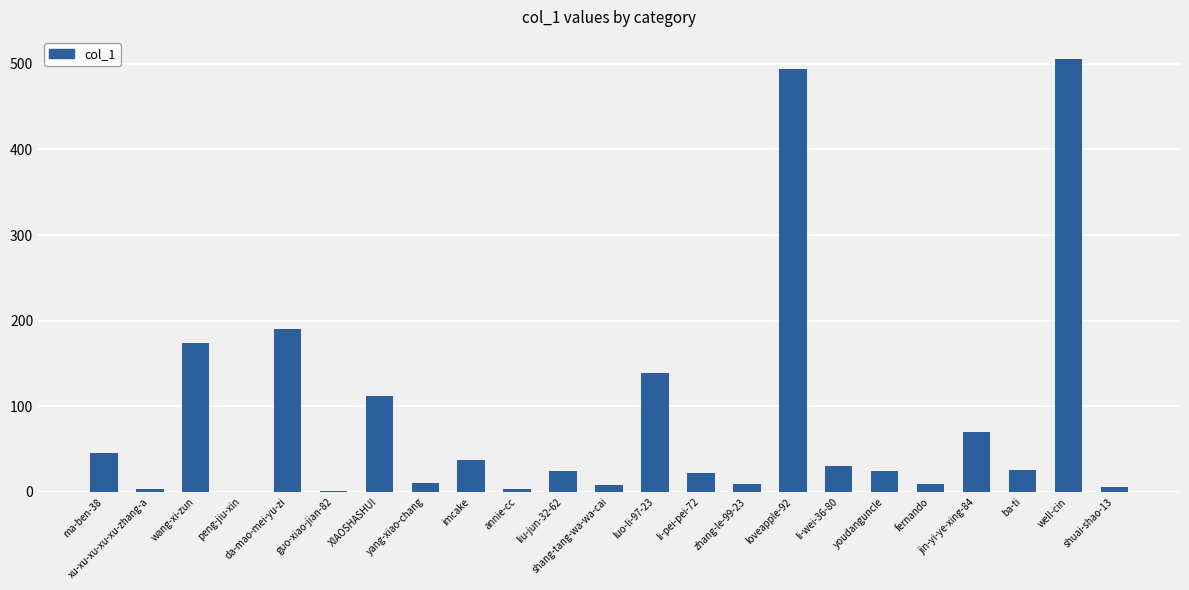

The value at well-cin is 678. True or false?

False